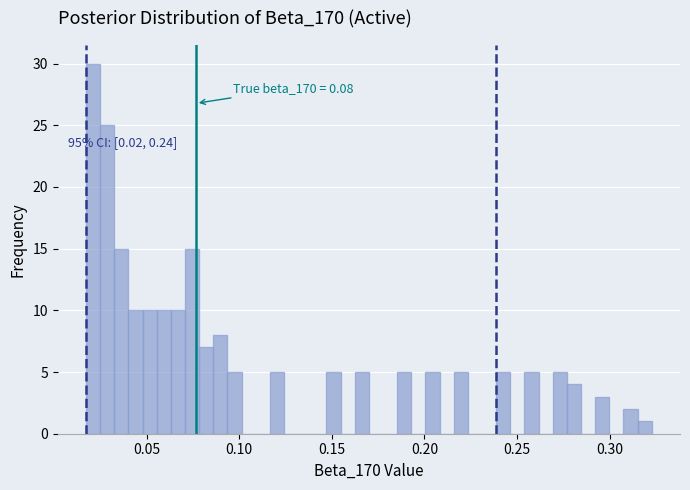

Read against the x-axis, roughly where is the centre of the tallest bar?

0.020